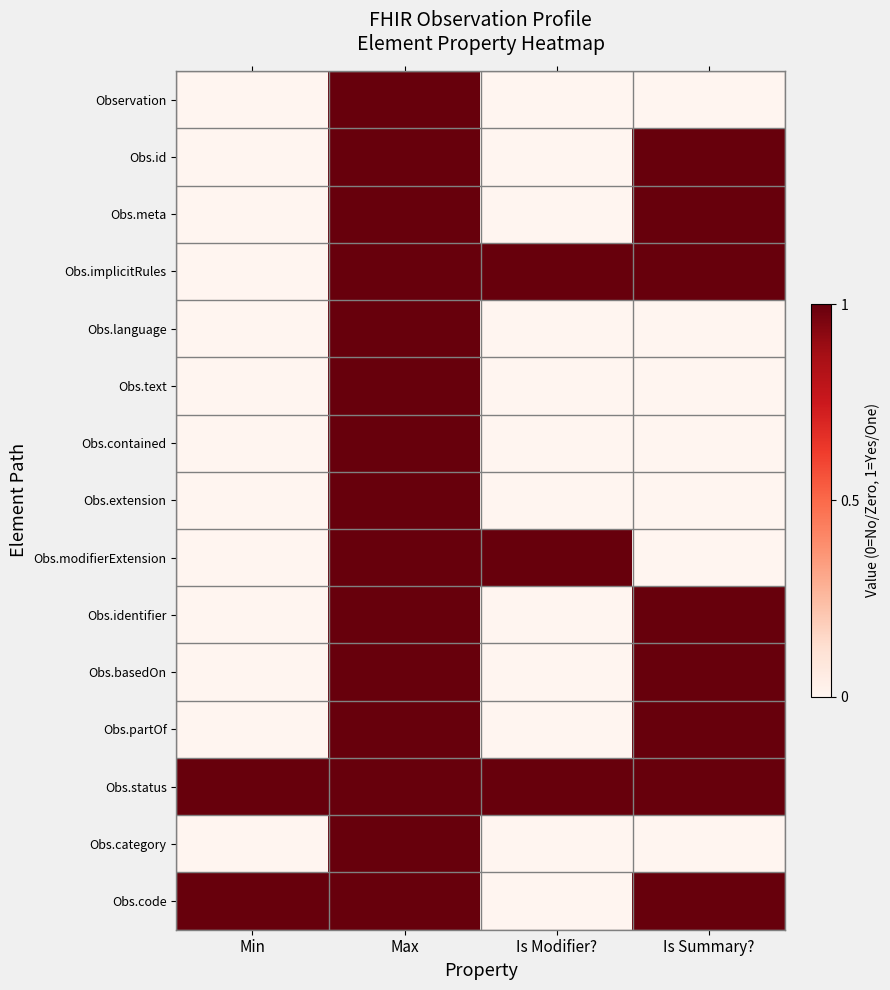

What is the total value across all series at Max?

15